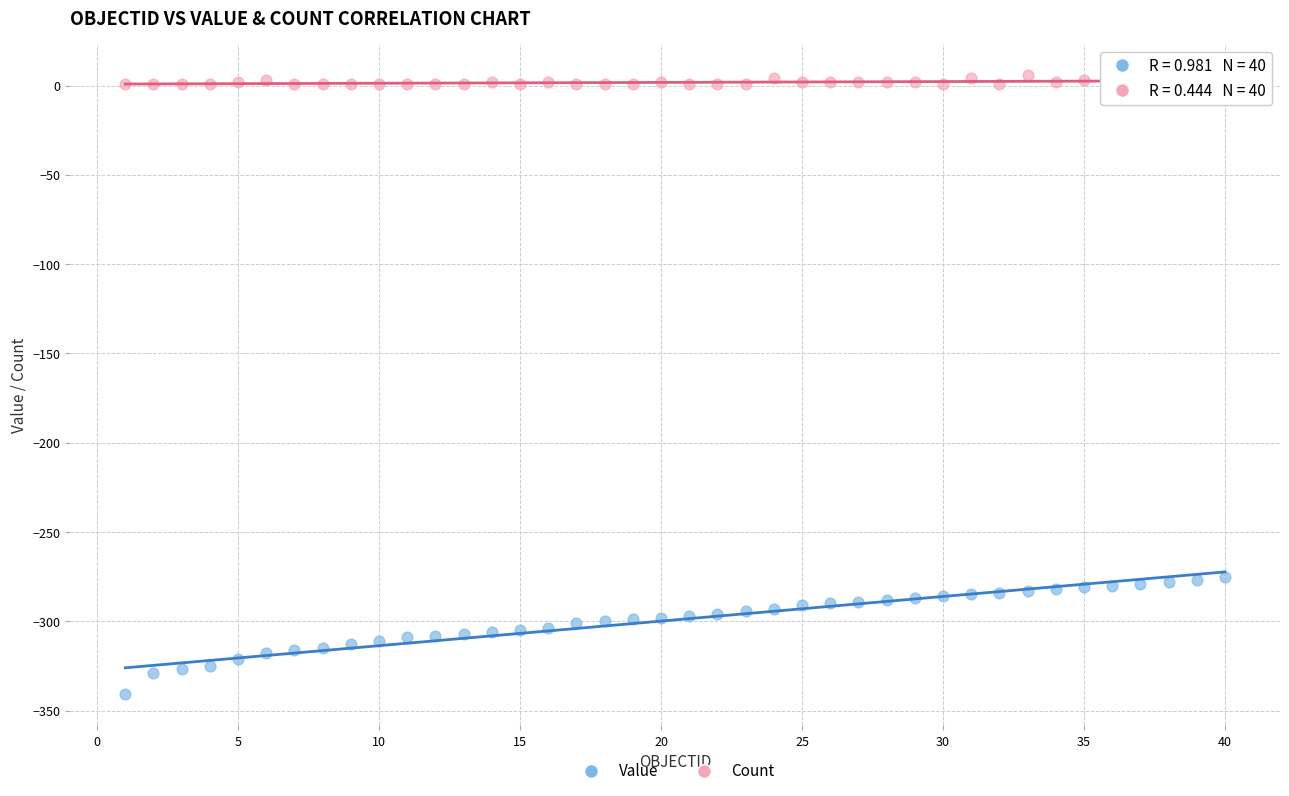

Which series has the widest spread of Y values?

Value